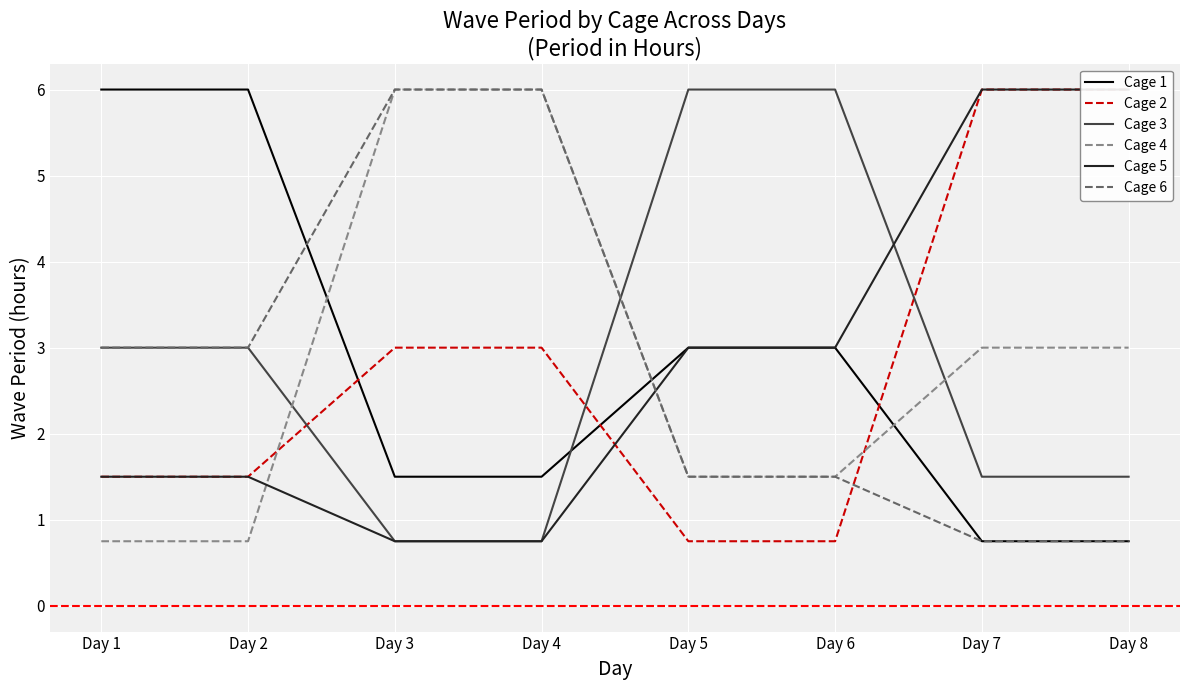

How many data points does each series have?

8